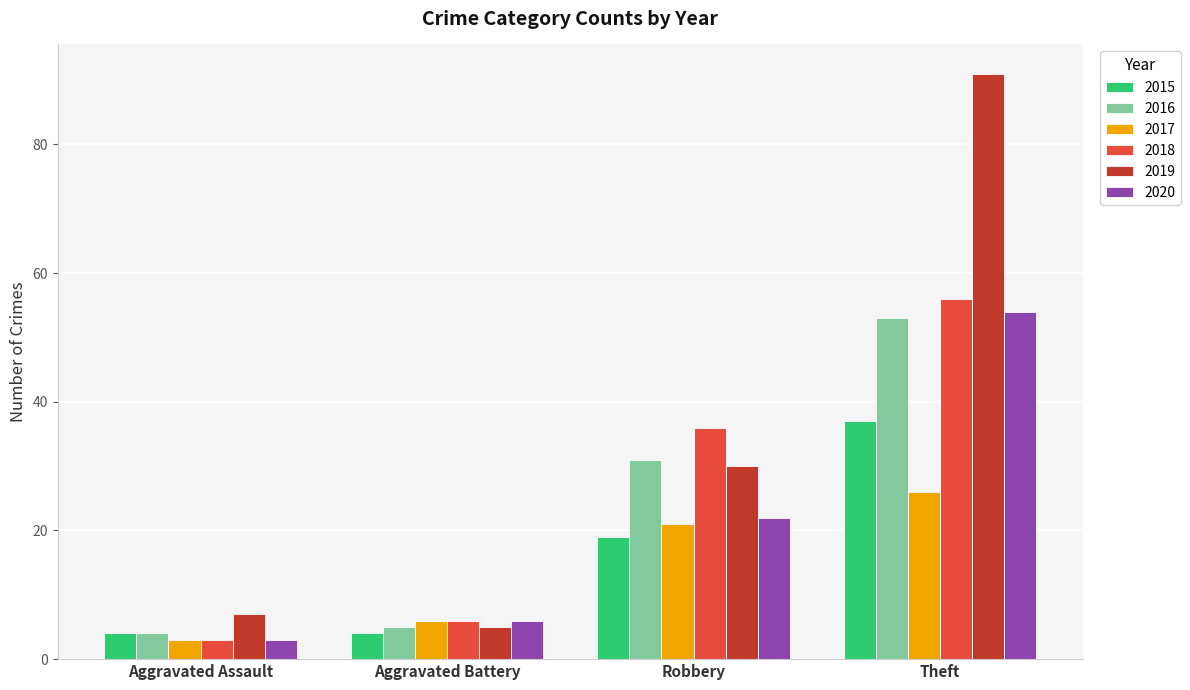

How many distinct data groups are displayed?

6